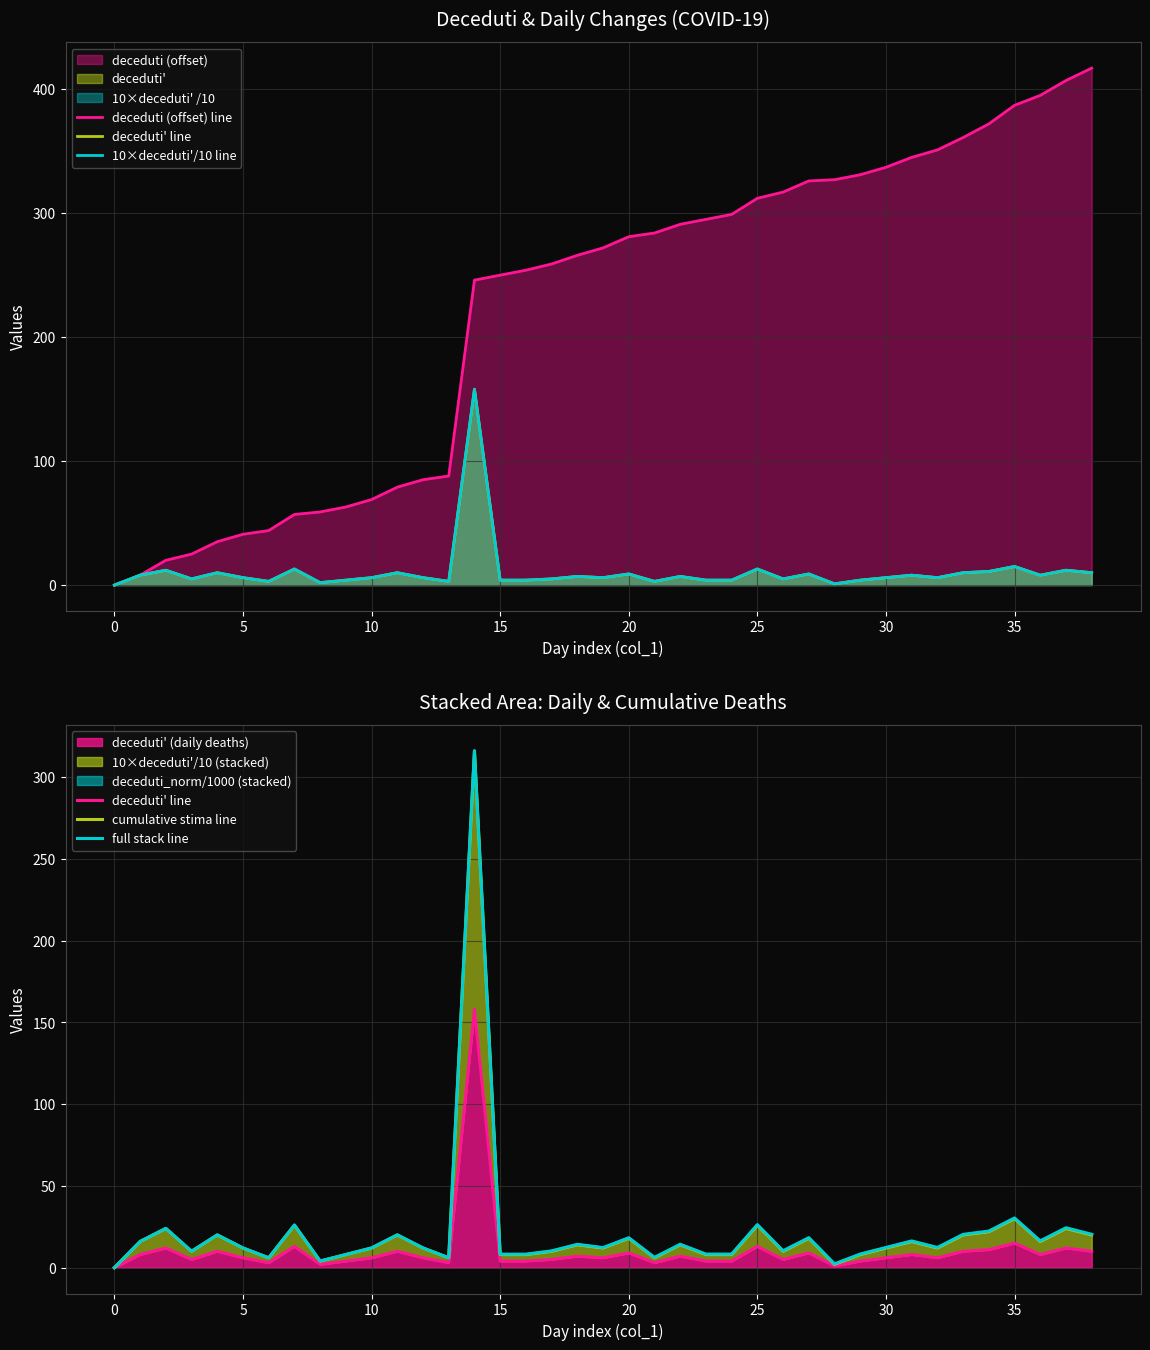

True or false: 10×deceduti'/10 line and cumulative stima line intersect in this chart.

False